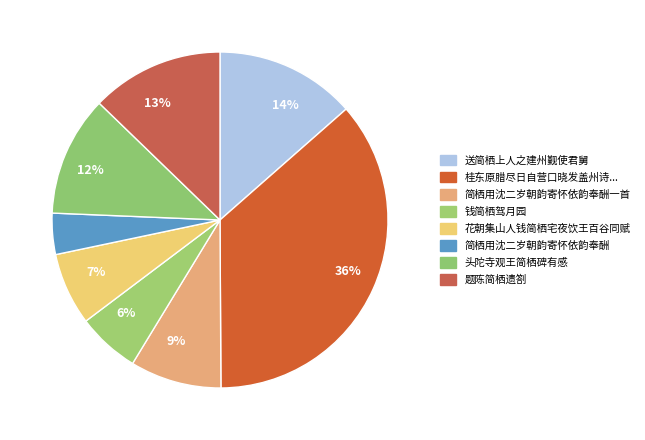

Count the number of slices in the pie.

8